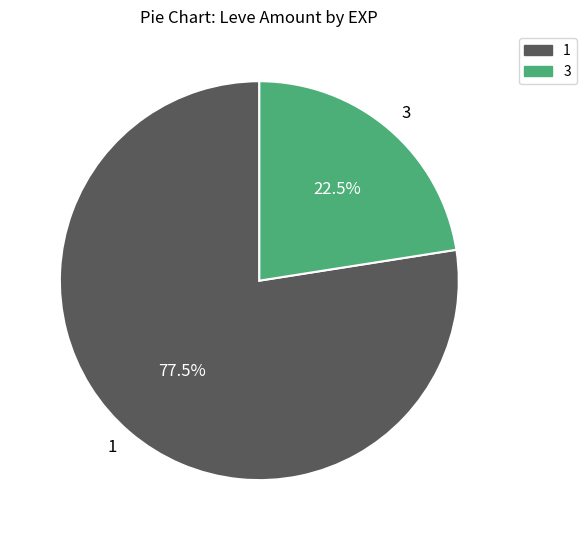

Which category has the biggest portion of the pie?

1